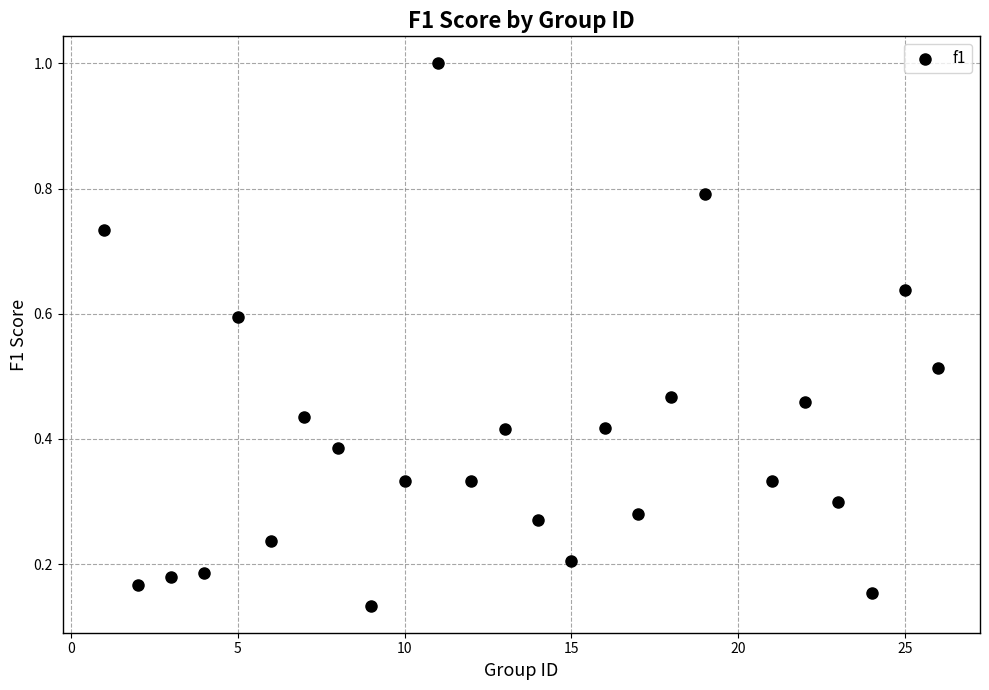

What is the range of Y values (max minus min)?

0.9